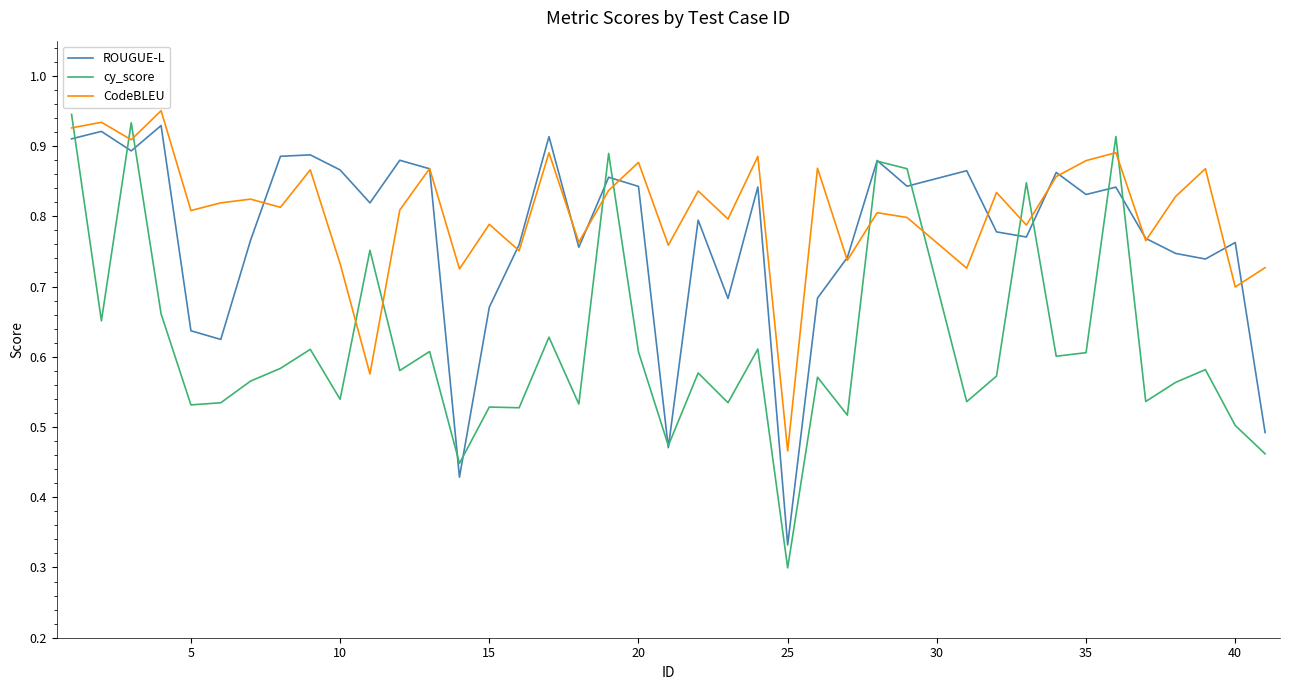

Which series has the largest total across all categories?

CodeBLEU